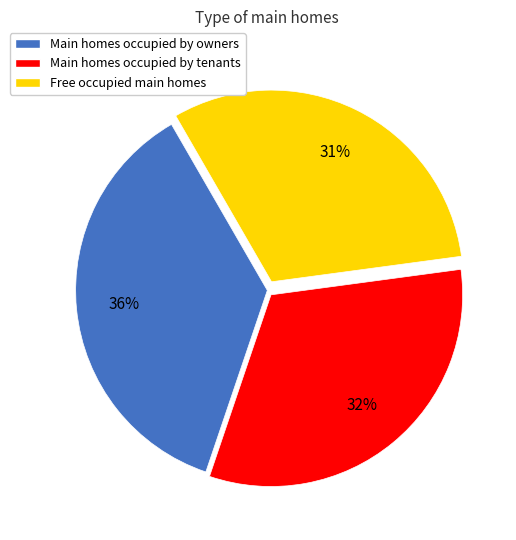

Combined, do Main homes occupied by owners and Main homes occupied by tenants account for over 50%?

Yes